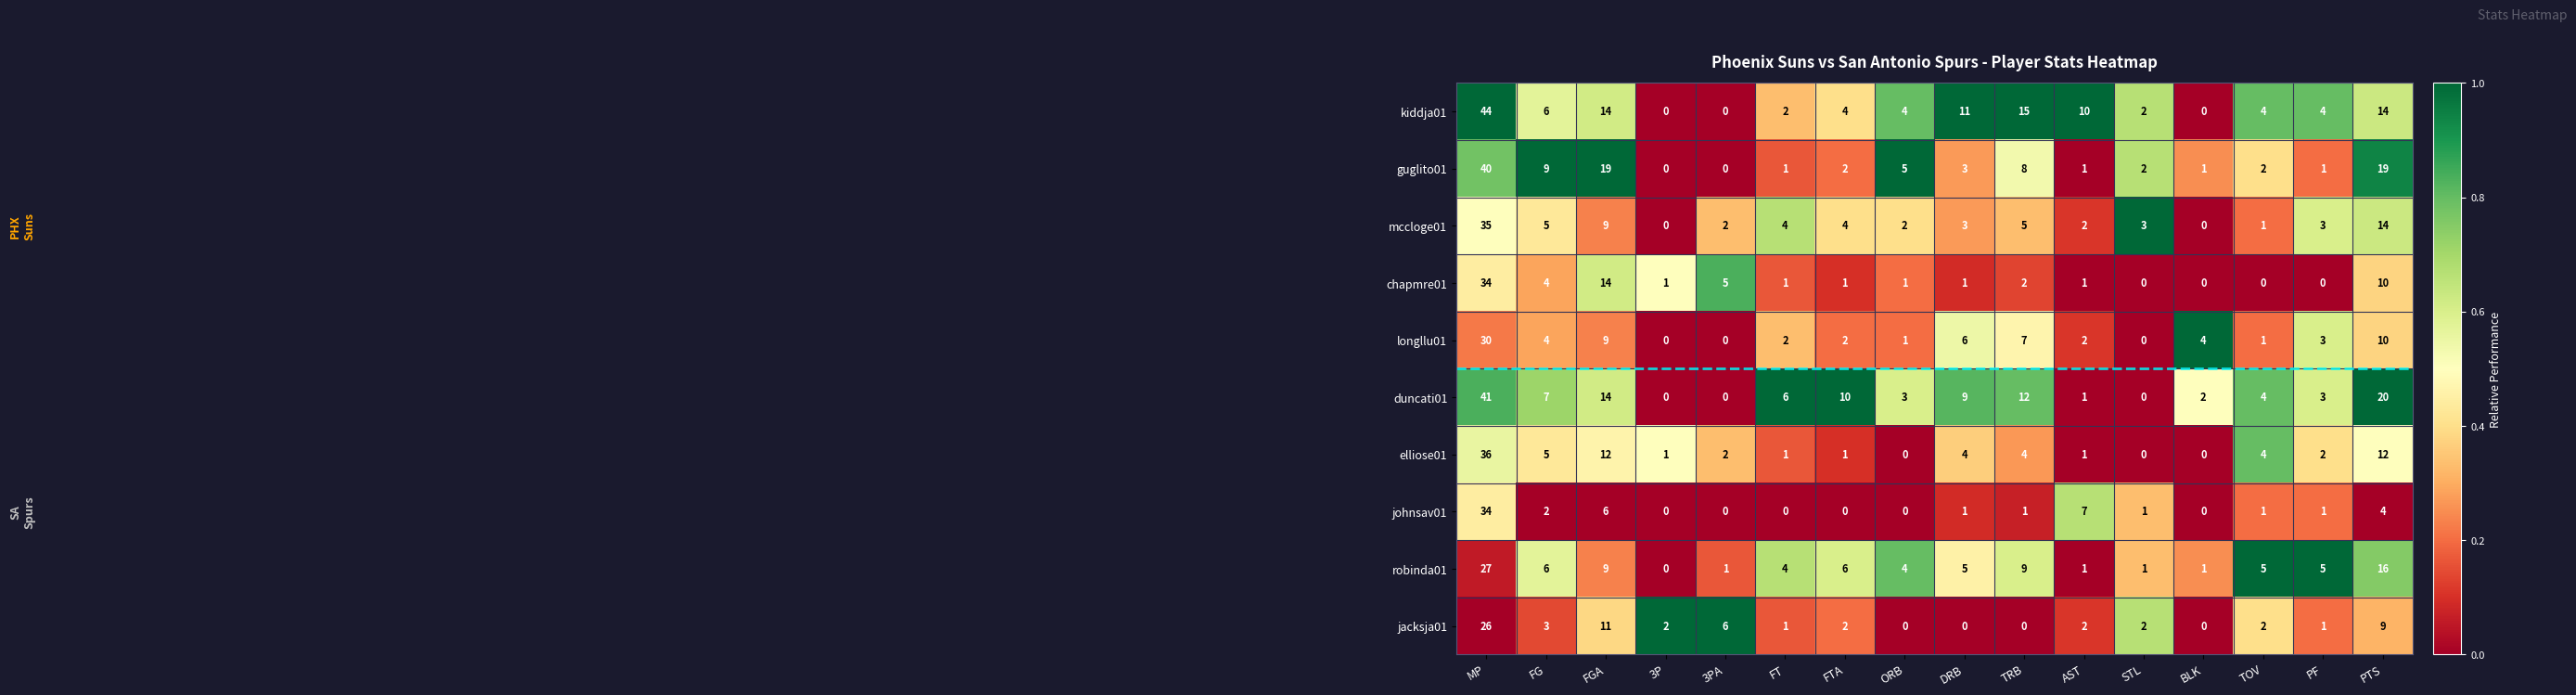

Where is kiddja01 nearest to the value 22?

TRB